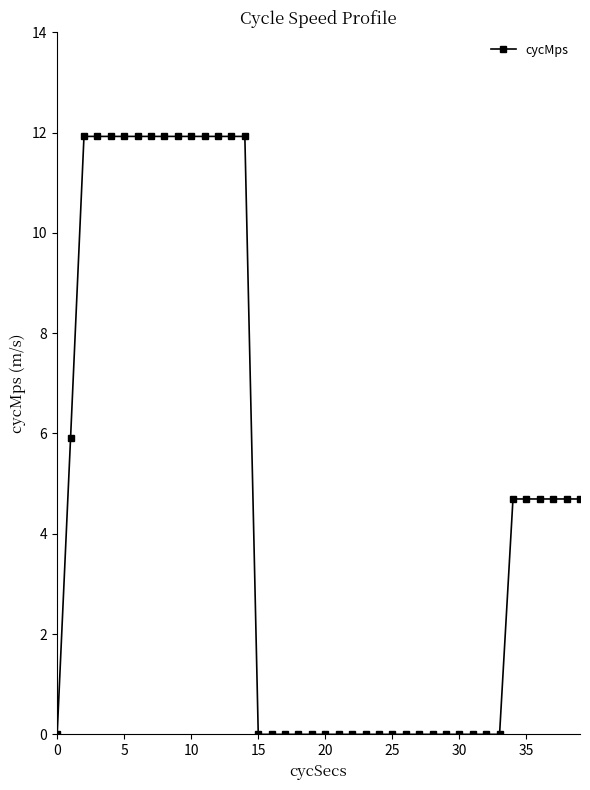

What is the value of the 5th point from the left?

11.9